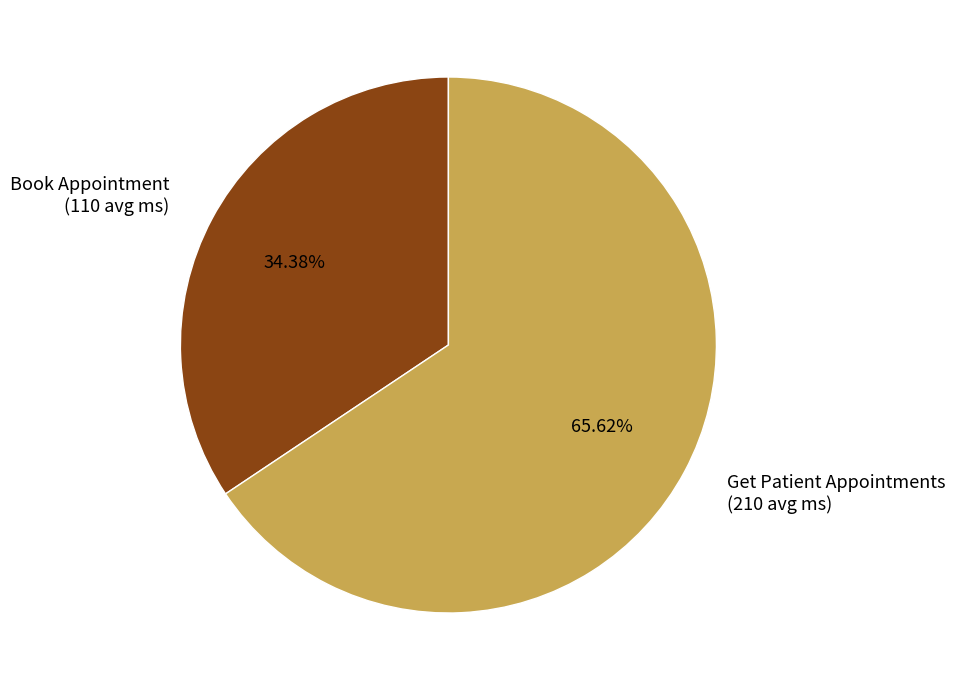

Rank the categories by value from lowest to highest.

Book Appointment, Get Patient Appointments